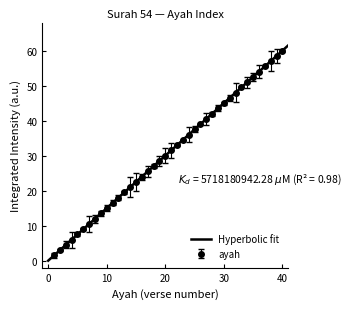

Reading left to right, transcribe all the data shown in this chart.

1.5	3.0	4.5	6.0	7.5	9.0	10.5	12.0	13.5	15.0	16.5	18.0	19.5	21.0	22.5	24.0	25.5	27.0	28.5	30.0	31.5	33.0	34.5	36.0	37.5	39.0	40.5	42.0	43.5	45.0	46.5	48.0	49.5	51.0	52.5	54.0	55.5	57.0	58.5	60.0